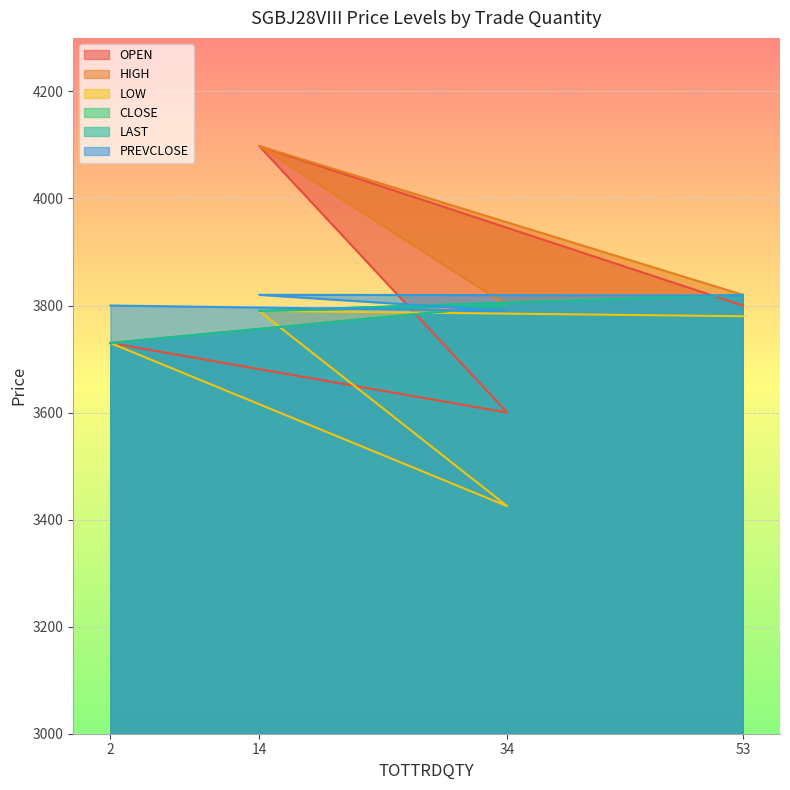

Does the chart display data point markers on the line(s)?

No